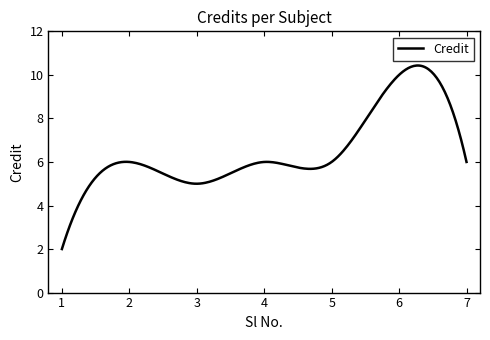

What is the maximum value shown in the chart?

10.4